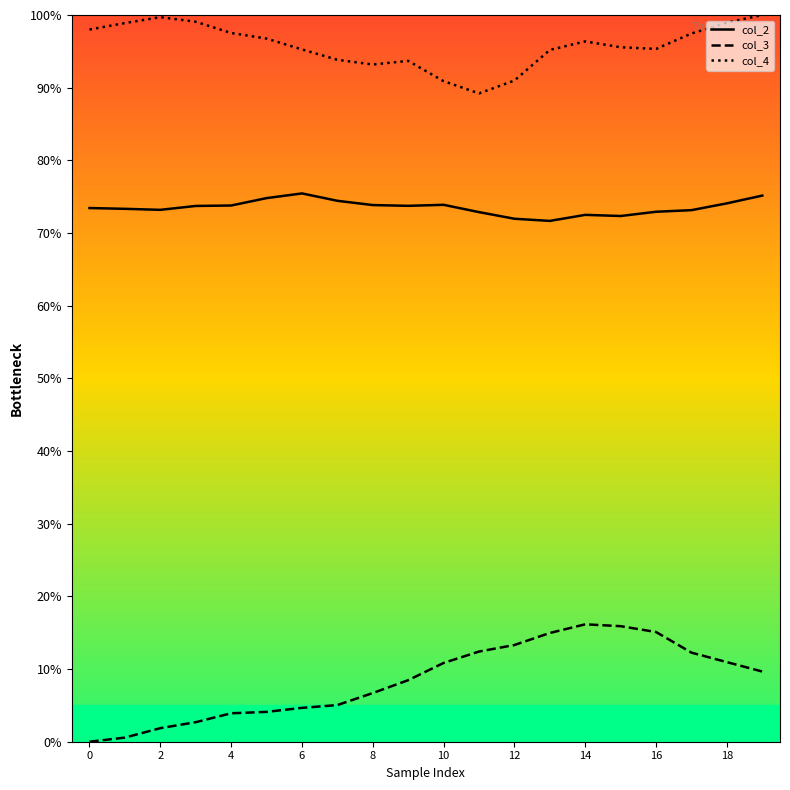

Rank the series by their maximum value, from highest to lowest.

col_4, col_2, col_3